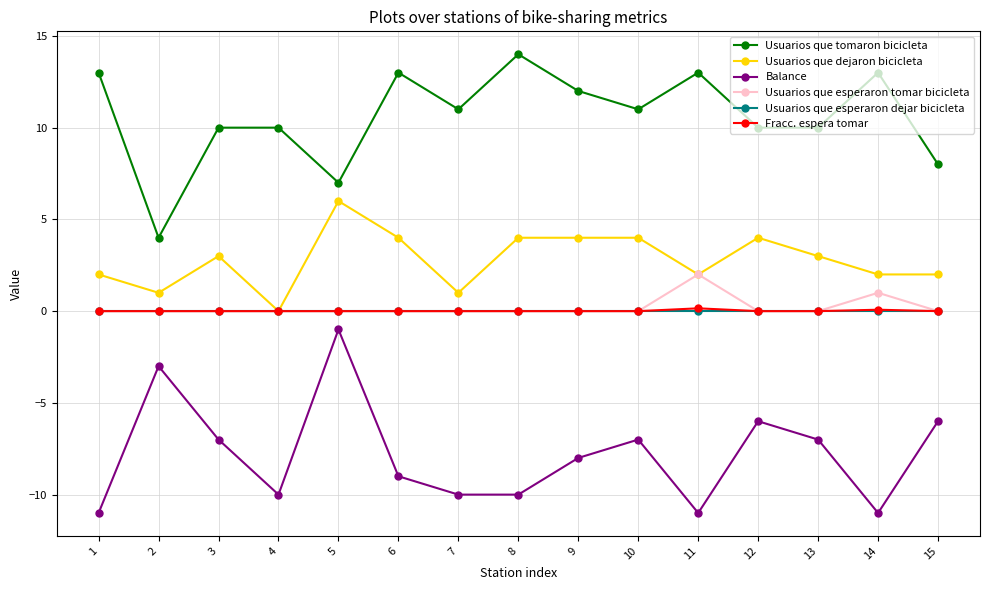

True or false: Usuarios que tomaron bicicleta and Fracc. espera tomar intersect in this chart.

False